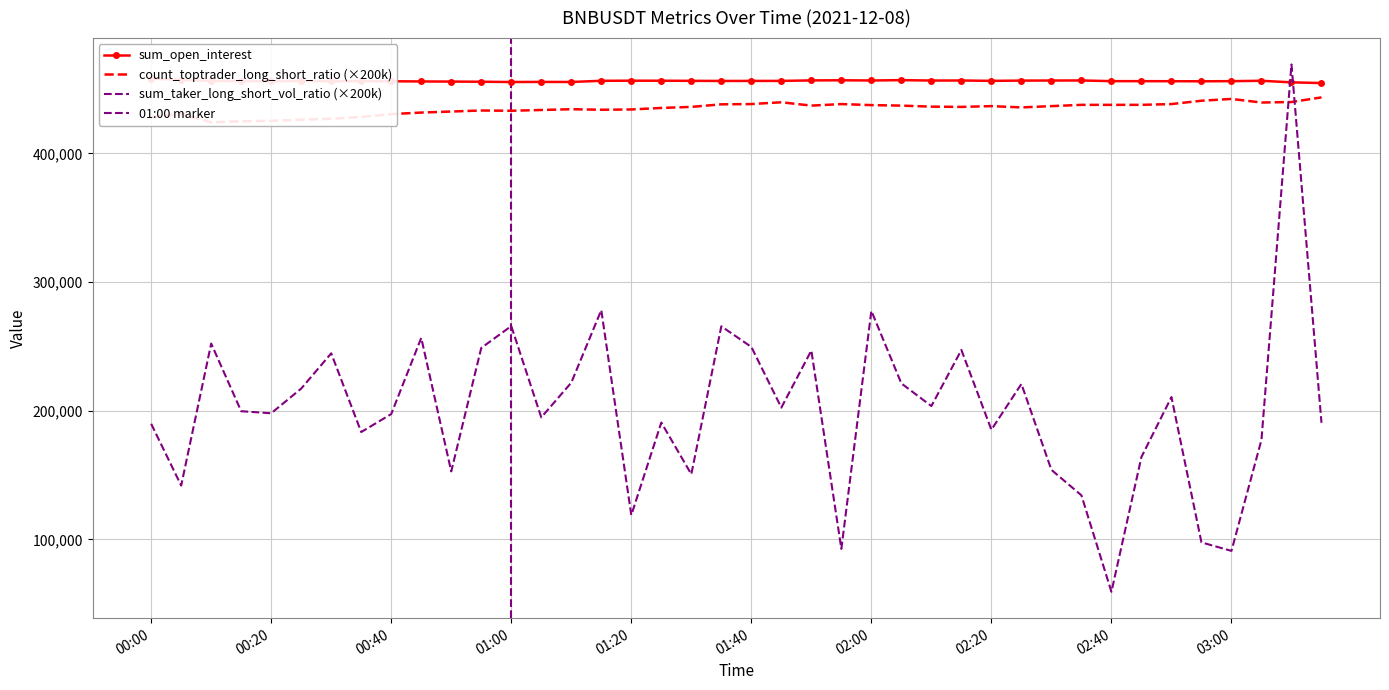

At which label is sum_taker_long_short_vol_ratio closest to 264200?

01:35